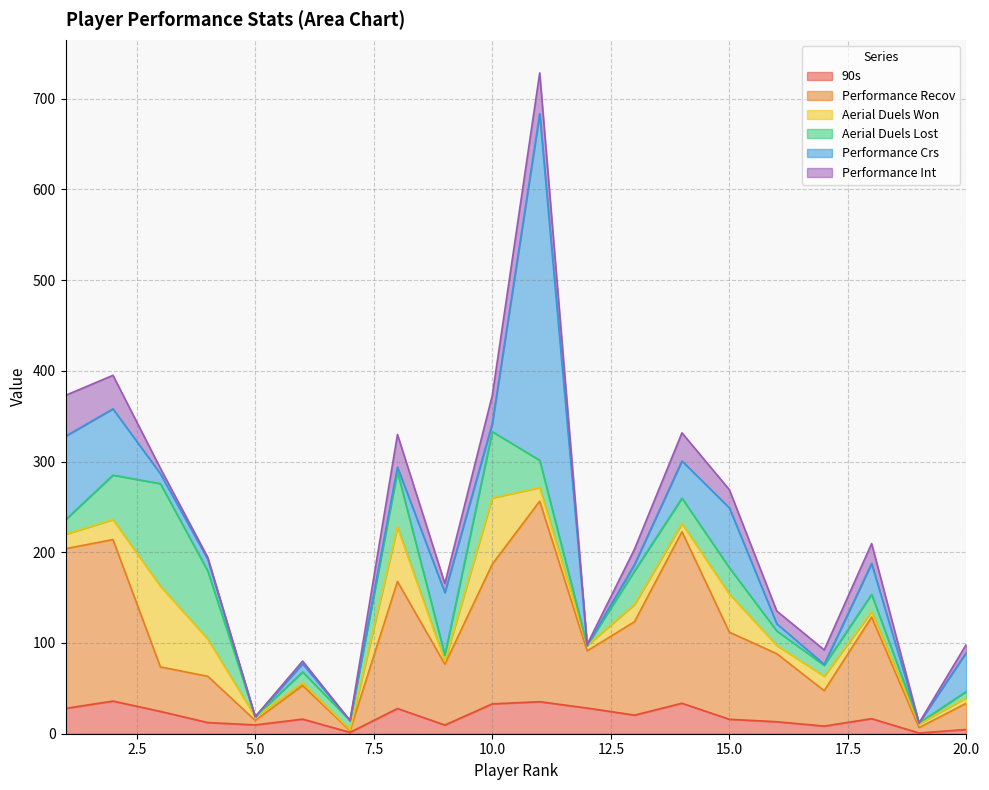

Between 1 and 8, which series saw the biggest shift?

Performance Crs